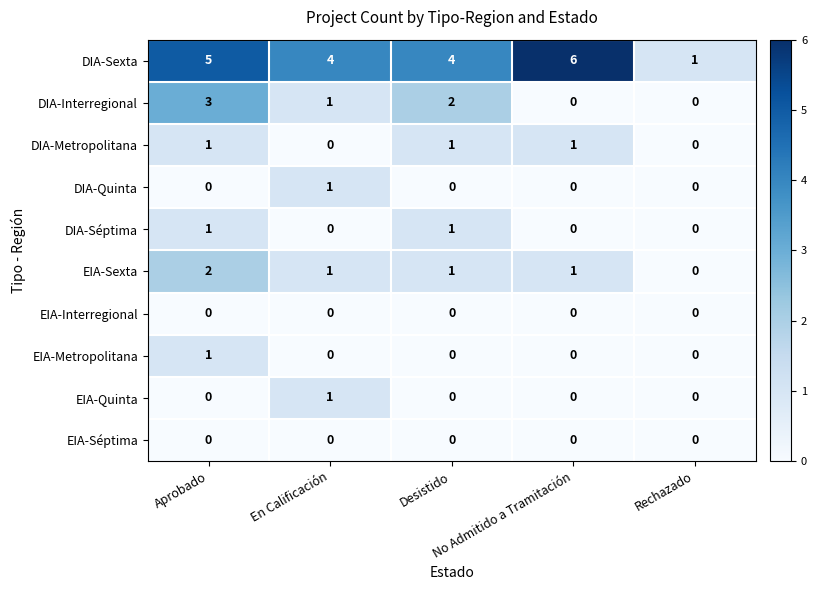

Which series has the largest range (max minus min)?

DIA-Sexta